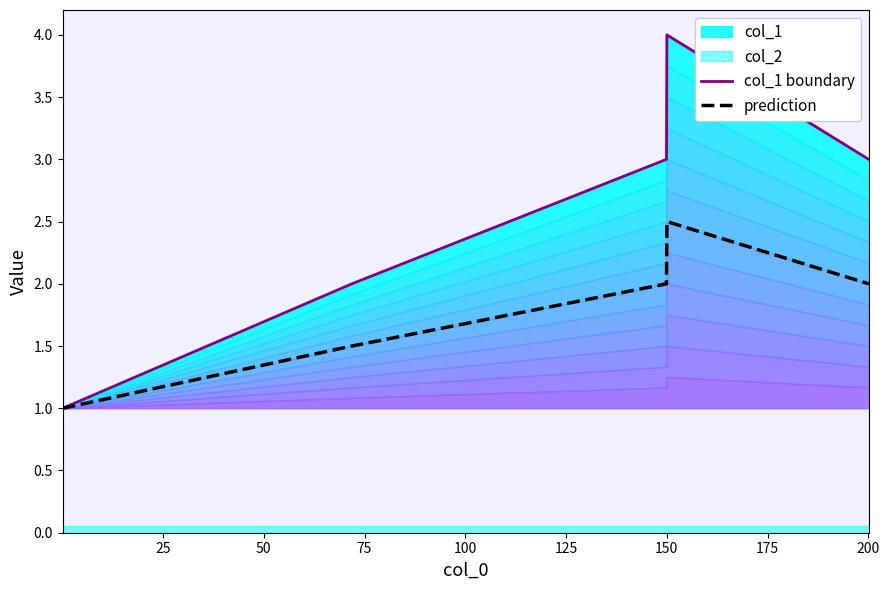

True or false: col_1 boundary and prediction cross at least once.

False